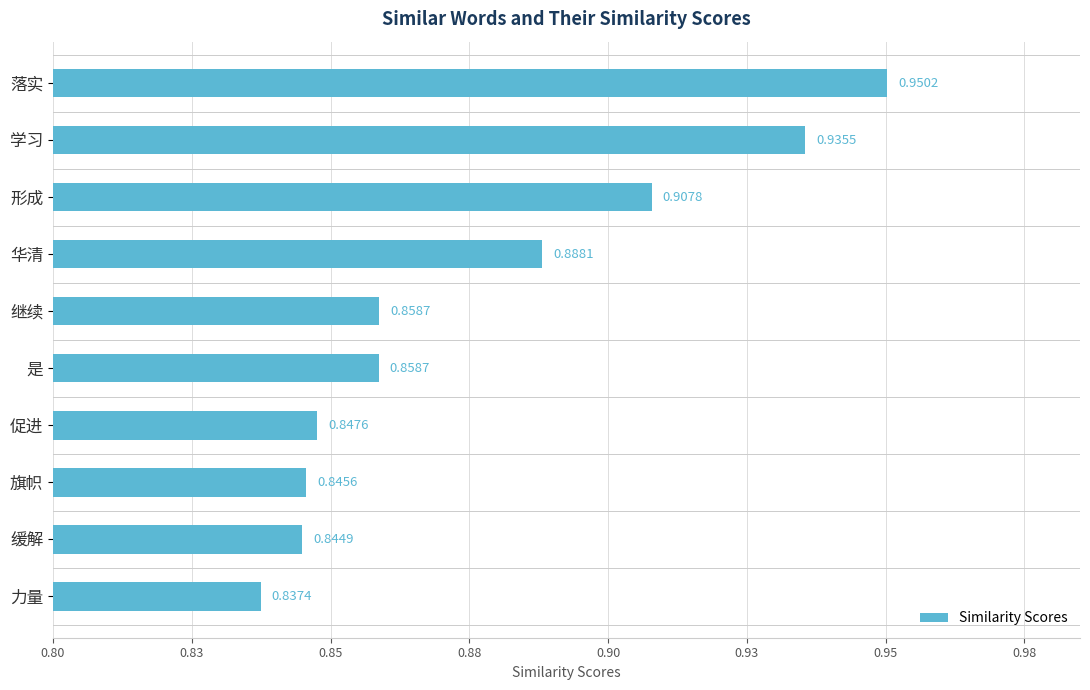

What is the difference between the second highest and second lowest values?

0.1